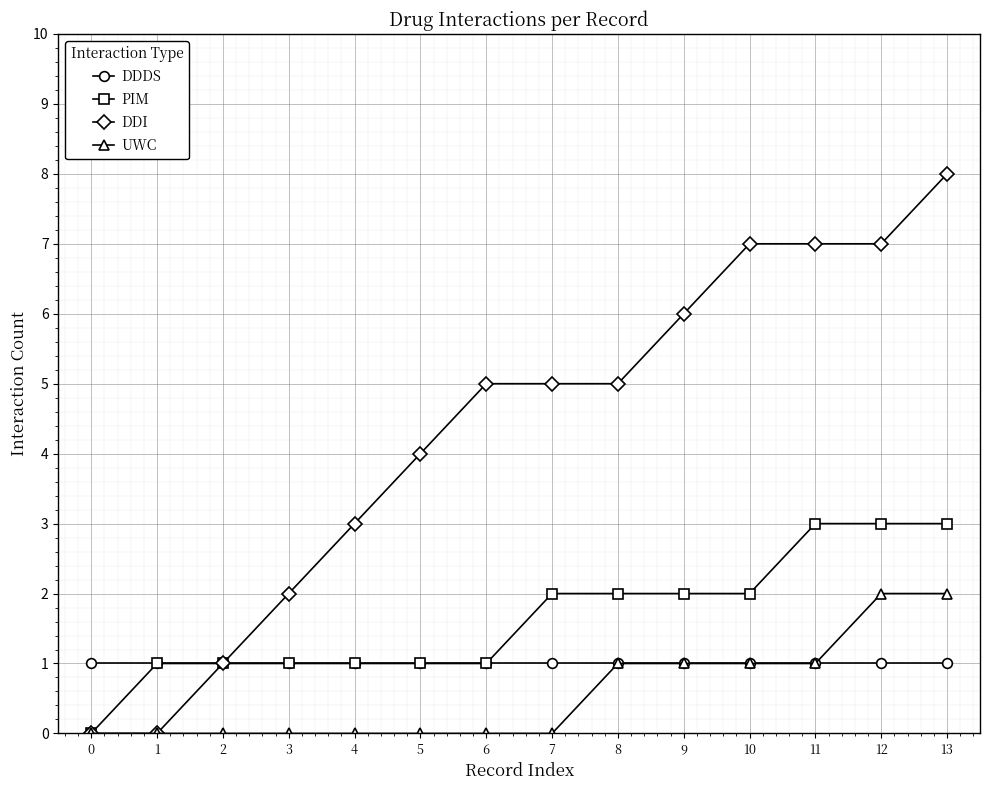

Rank the series by their maximum value, from highest to lowest.

DDI, PIM, UWC, DDDS